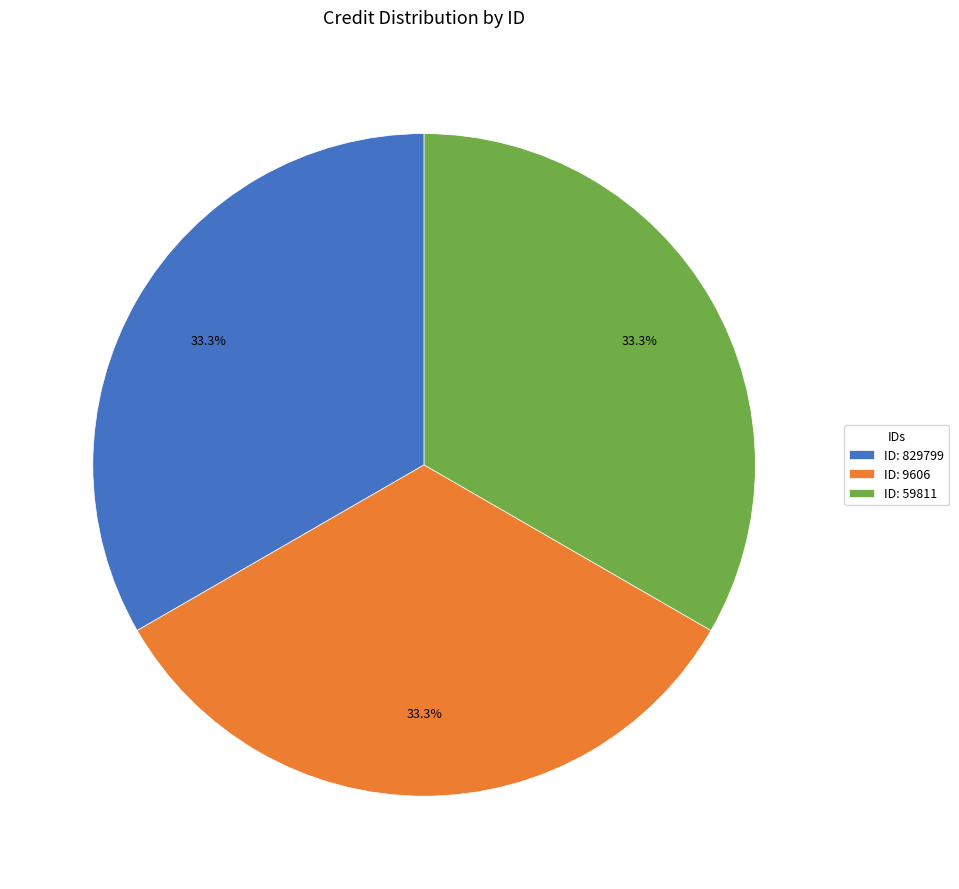

Does ID: 829799 represent more than half of the total?

No